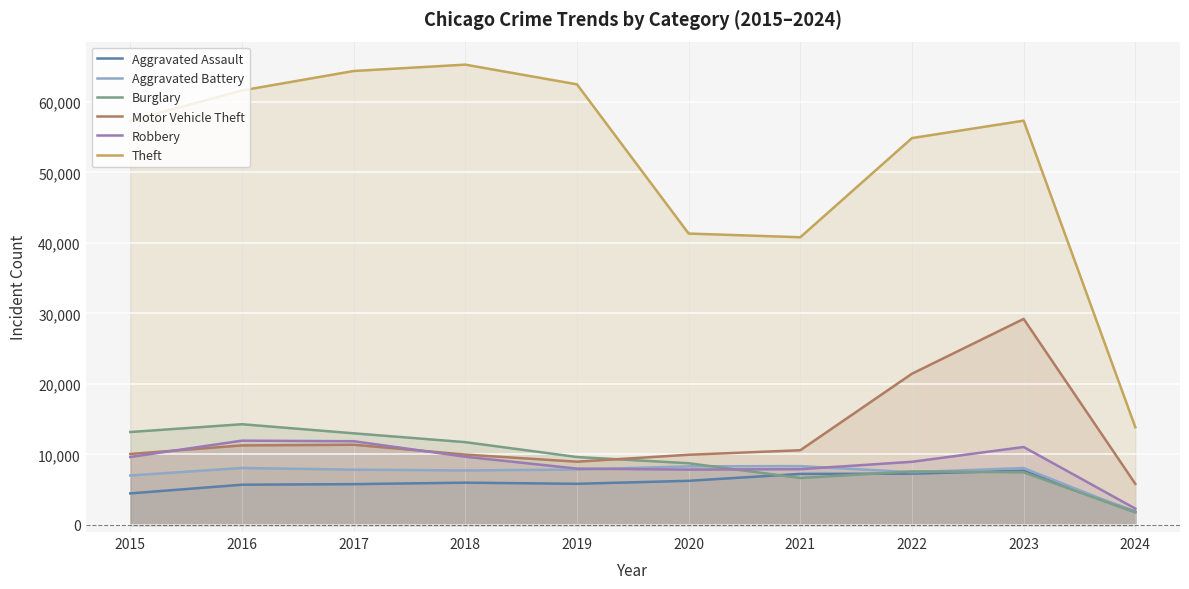

Does the chart display data point markers on the line(s)?

No